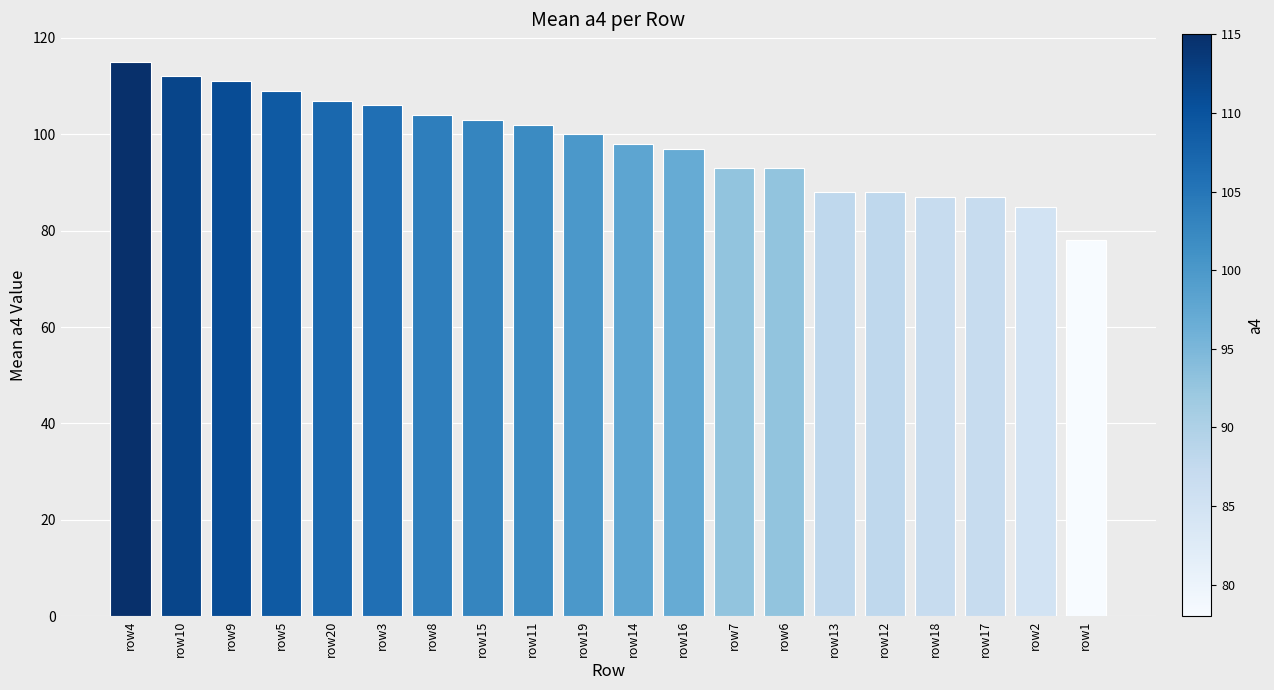

Which has a higher value, row16 or row1?

row16